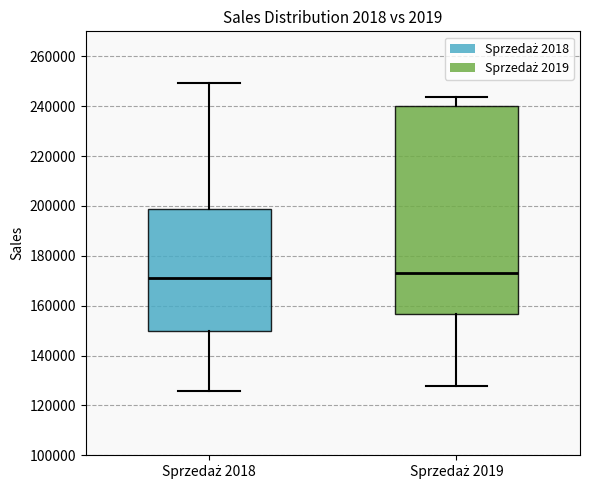

Reading left to right, read every box against the y-axis: the position of its median line, the range the box covers, and the ends of its whiskers. The values are not printed on the chart, so give them approximately, as read against the axis.

Sprzedaż 2018: median 172000, box 150000 to 198000, whiskers 126000 to 250000
Sprzedaż 2019: median 174000, box 156000 to 240000, whiskers 128000 to 244000